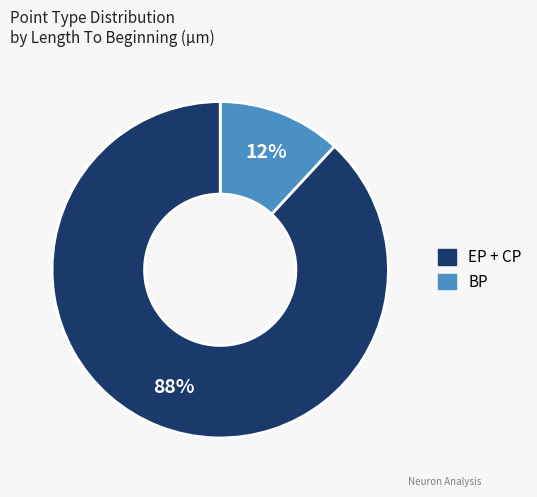

Does any single category account for the majority?

Yes